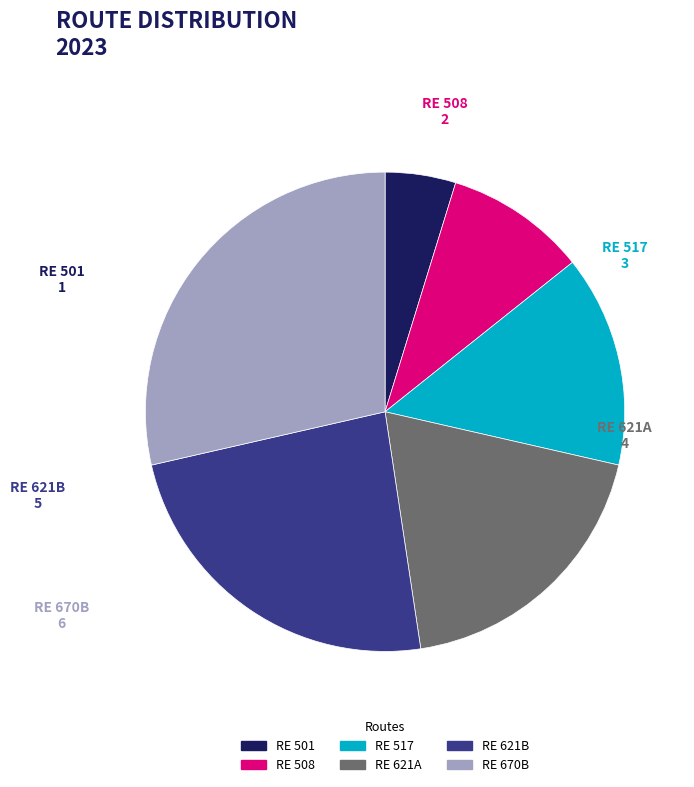

True or false: RE 621B accounts for 13% of the total.

False